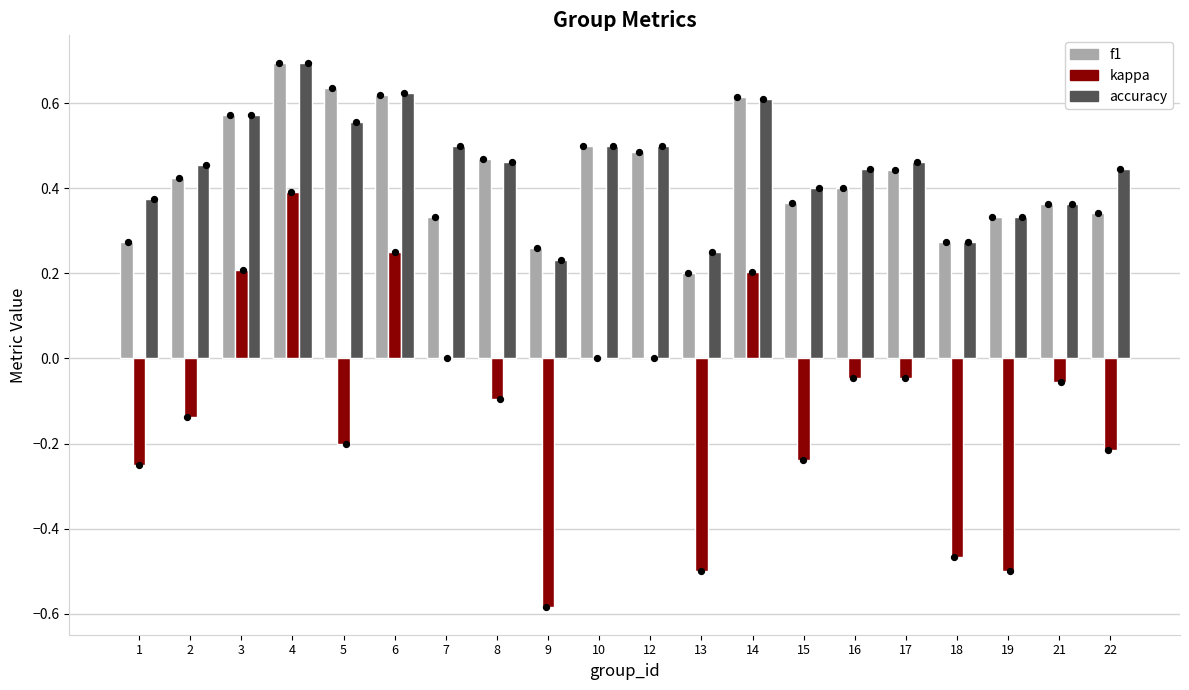

At which category is the sum across all series the highest?

4